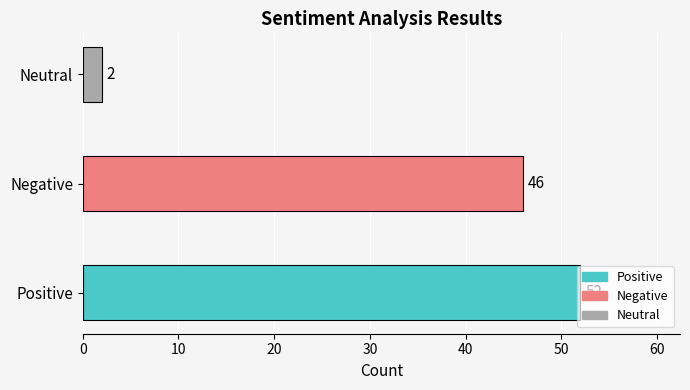

List the labels in order of value, smallest first.

Neutral, Negative, Positive